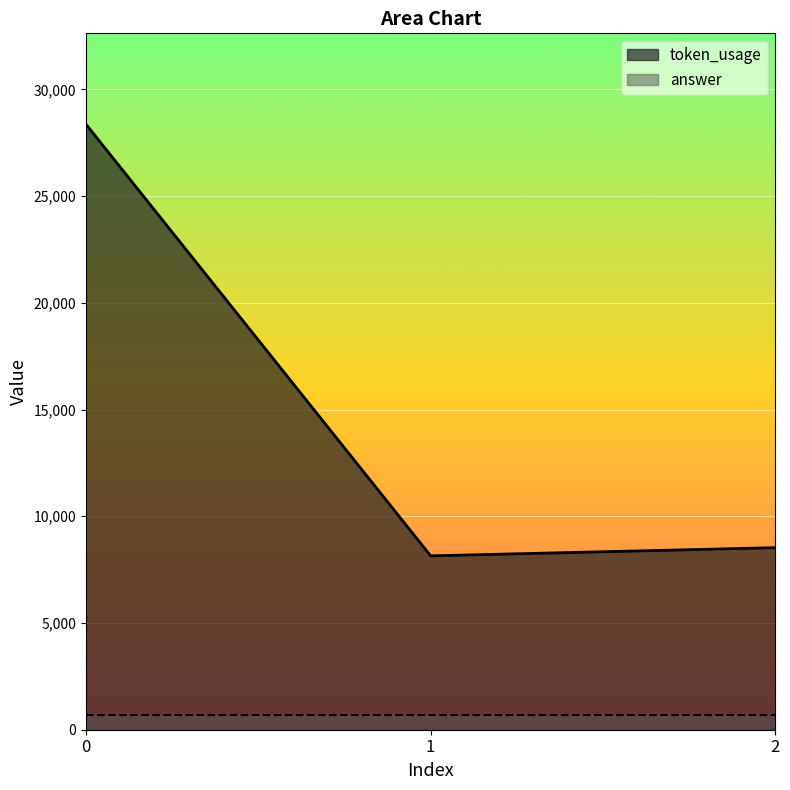

What value does the data have at 2?

8530